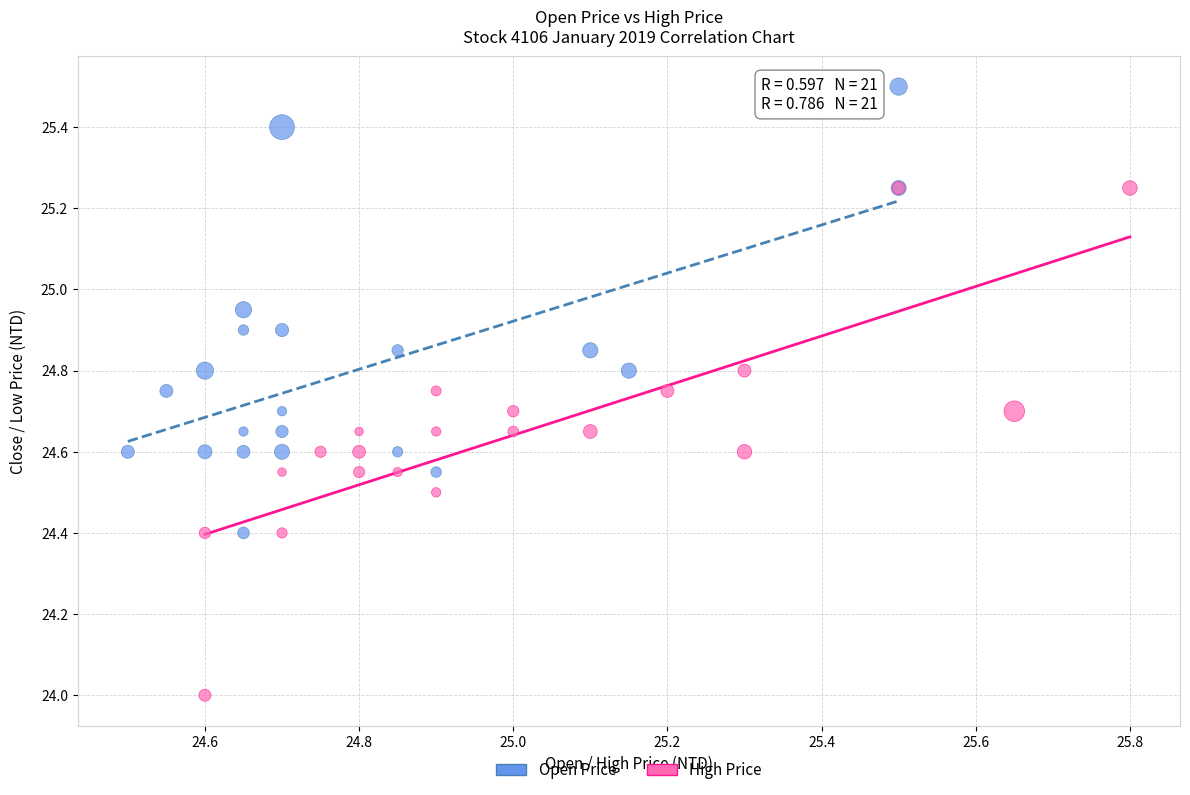

Which series has the largest Y range (max minus min)?

High Price